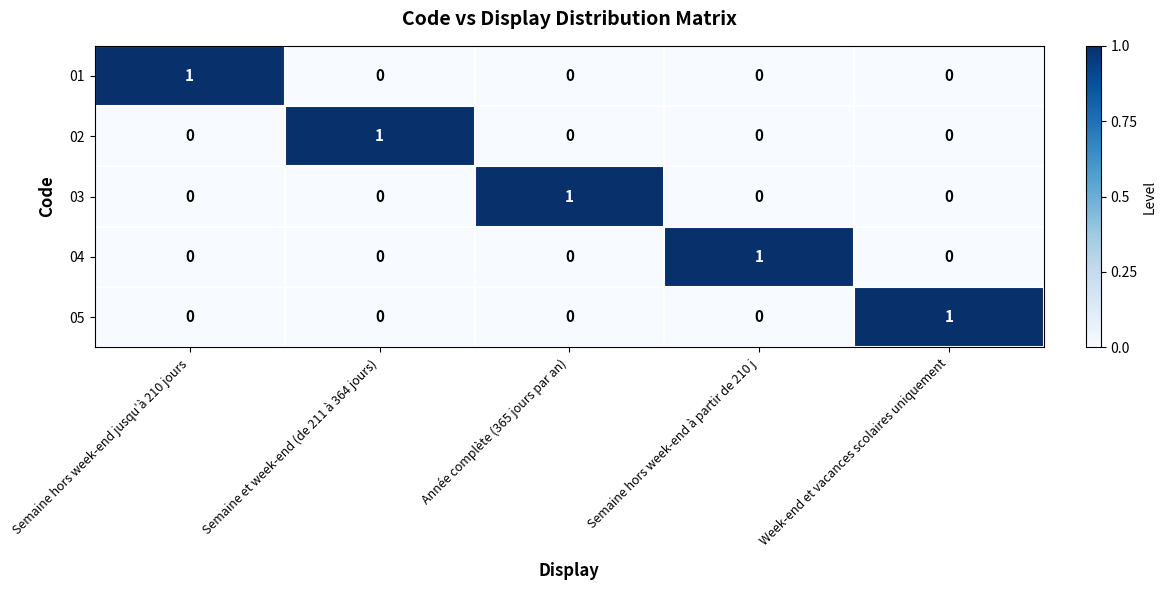

At how many categories does at least one series exceed 0?

5